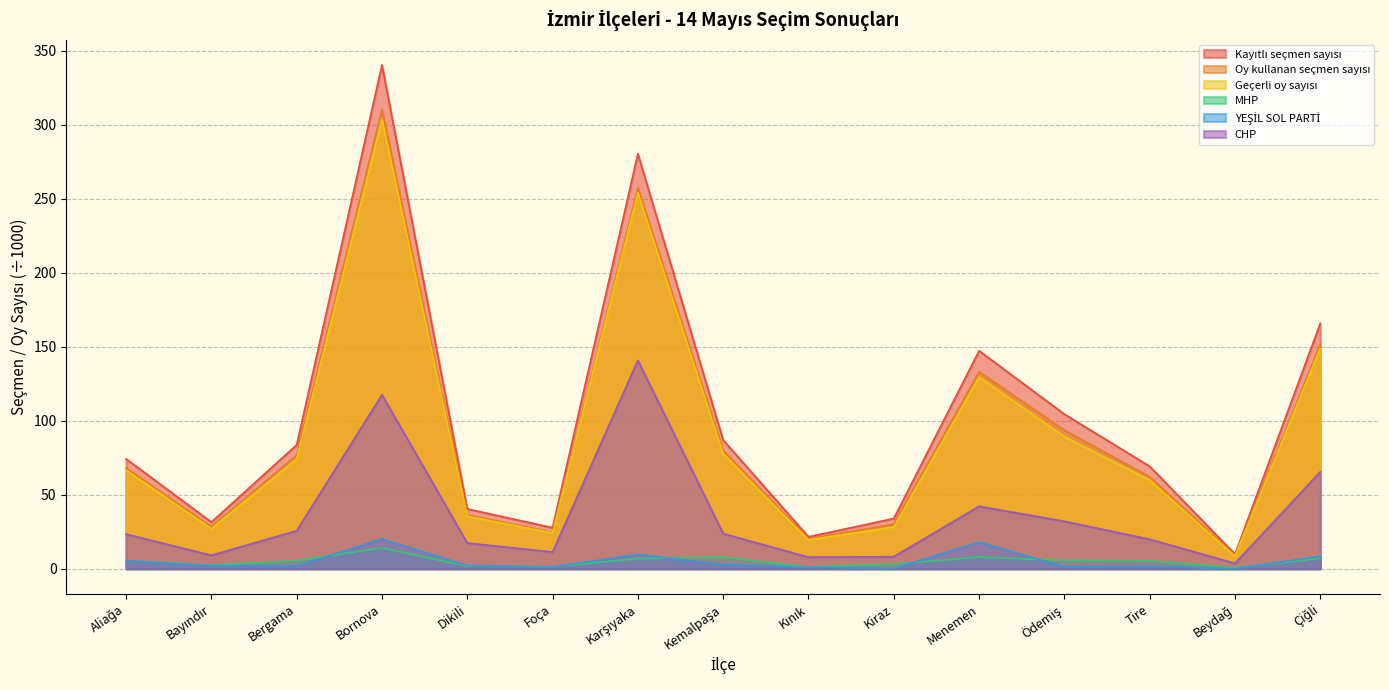

Reading left to right, list all the values displayed in this chart.

Kayıtlı seçmen sayısı: Aliağa=74.2	Bayındır=31.5	Bergama=83.7	Bornova=340.2	Dikili=40.4	Foça=27.7	Karşıyaka=280.3	Kemalpaşa=86.9	Kınık=21.6	Kiraz=33.9	Menemen=147.2	Ödemiş=104.4	Tire=69.2	Beydağ=9.9	Çiğli=165.7
Oy kullanan seçmen sayısı: Aliağa=68.0	Bayındır=28.4	Bergama=76.7	Bornova=310.0	Dikili=36.3	Foça=24.6	Karşıyaka=257.1	Kemalpaşa=79.9	Kınık=20.2	Kiraz=30.1	Menemen=133.0	Ödemiş=93.6	Tire=62.1	Beydağ=9.0	Çiğli=151.7
Geçerli oy sayısı: Aliağa=66.6	Bayındır=27.2	Bergama=74.1	Bornova=303.7	Dikili=35.5	Foça=24.2	Karşıyaka=254.1	Kemalpaşa=77.6	Kınık=19.5	Kiraz=28.2	Menemen=129.5	Ödemiş=89.2	Tire=59.9	Beydağ=8.4	Çiğli=149.0
MHP: Aliağa=5.6	Bayındır=2.3	Bergama=5.5	Bornova=14.1	Dikili=1.8	Foça=1.3	Karşıyaka=6.8	Kemalpaşa=7.8	Kınık=1.1	Kiraz=3.1	Menemen=7.8	Ödemiş=5.7	Tire=5.3	Beydağ=0.6	Çiğli=7.0
YEŞİL SOL PARTİ: Aliağa=5.5	Bayındır=2.0	Bergama=1.8	Bornova=20.1	Dikili=2.1	Foça=1.2	Karşıyaka=9.6	Kemalpaşa=2.7	Kınık=1.1	Kiraz=0.1	Menemen=18.0	Ödemiş=1.2	Tire=1.6	Beydağ=0.0	Çiğli=8.4
CHP: Aliağa=23.4	Bayındır=9.1	Bergama=25.7	Bornova=117.5	Dikili=17.4	Foça=11.3	Karşıyaka=140.7	Kemalpaşa=23.7	Kınık=7.8	Kiraz=8.1	Menemen=42.2	Ödemiş=32.0	Tire=19.9	Beydağ=3.7	Çiğli=65.5